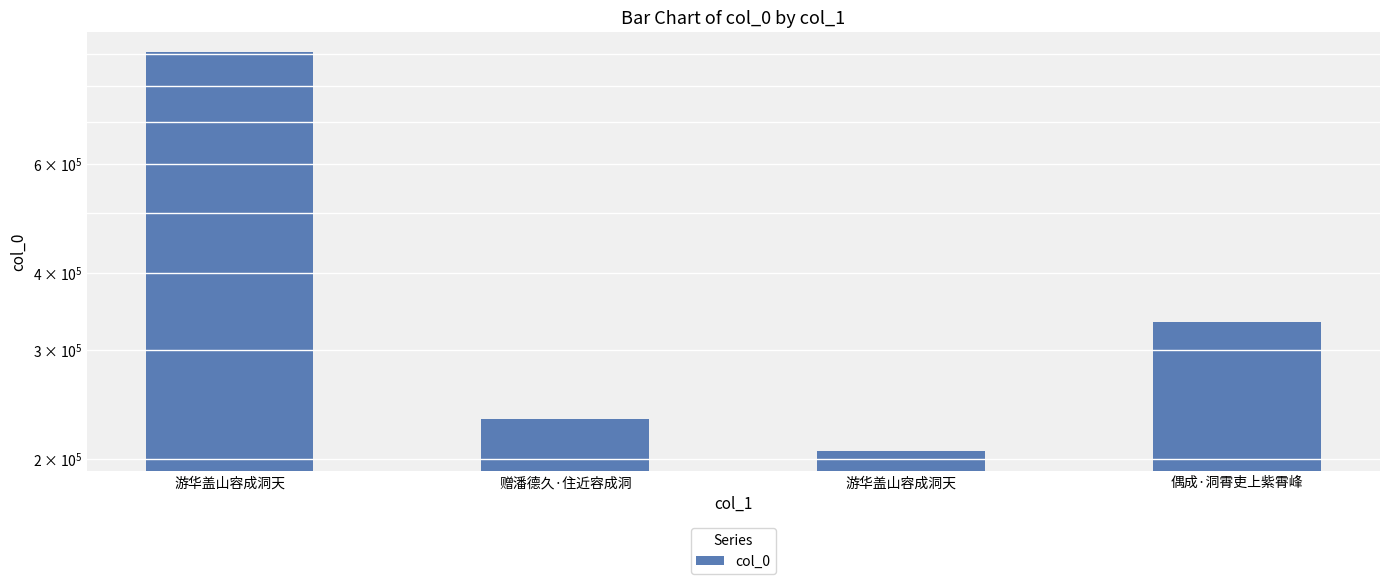

What is the sum of the values at 游华盖山容成洞天 and 偶成·洞霄吏上紫霄峰?

1241077